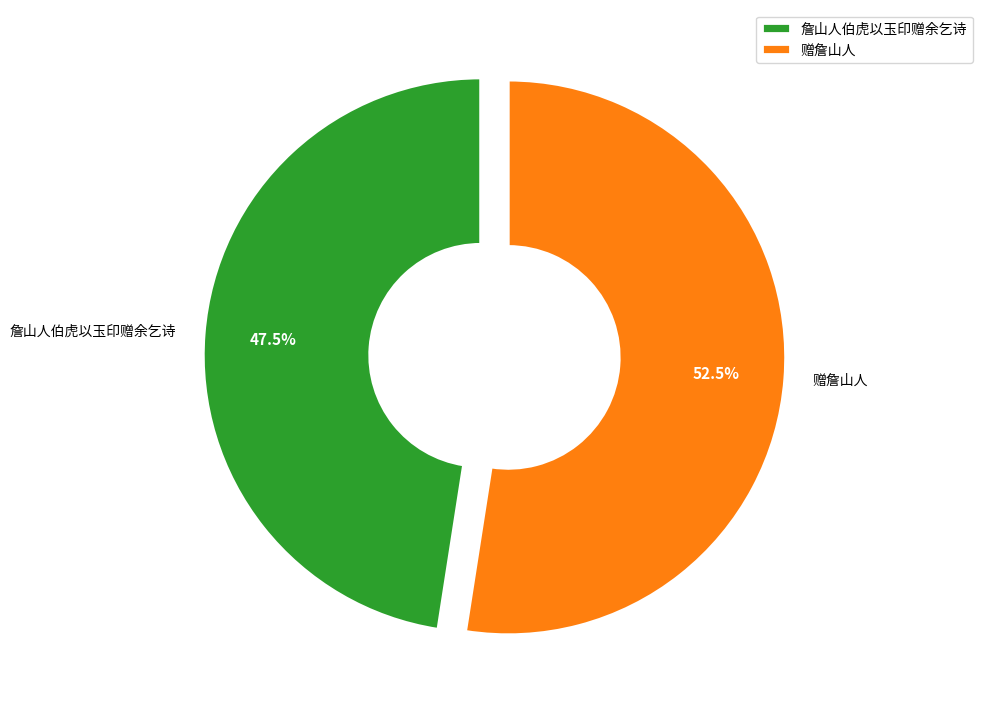

How much of the chart is everything except 赠詹山人?

47.5%